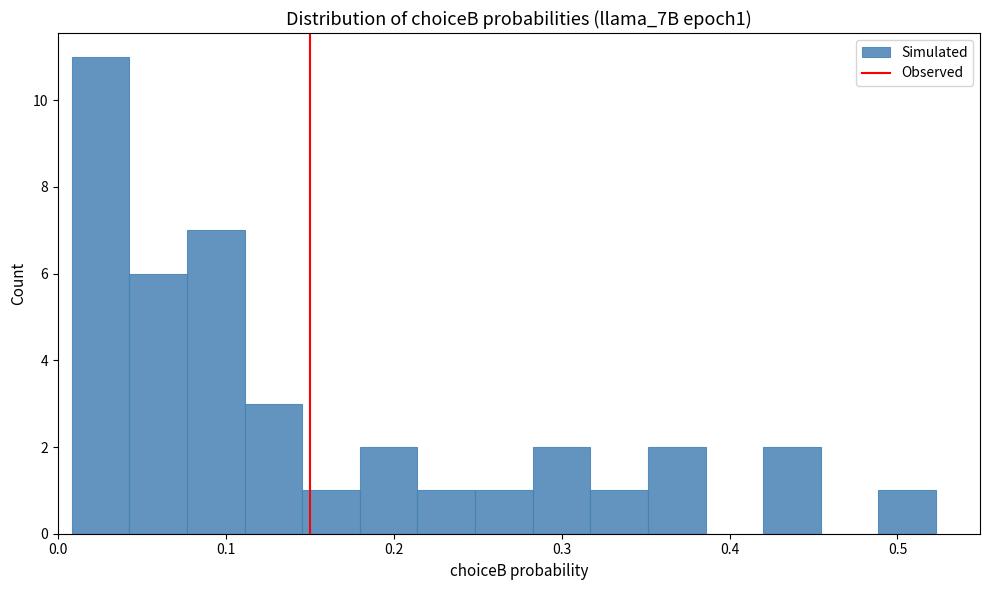

Read against the x-axis, roughly where is the centre of the tallest bar?

0.03